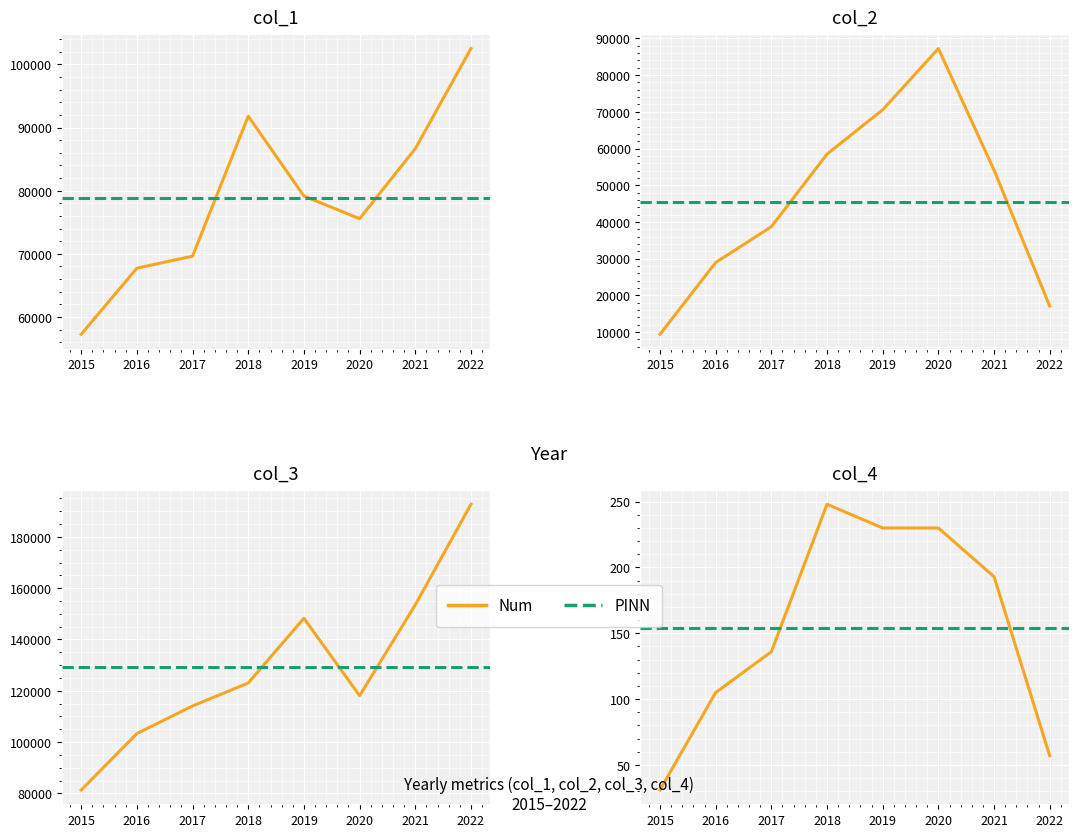

The col_4 series shows 230.0 at 2020. True or false?

True